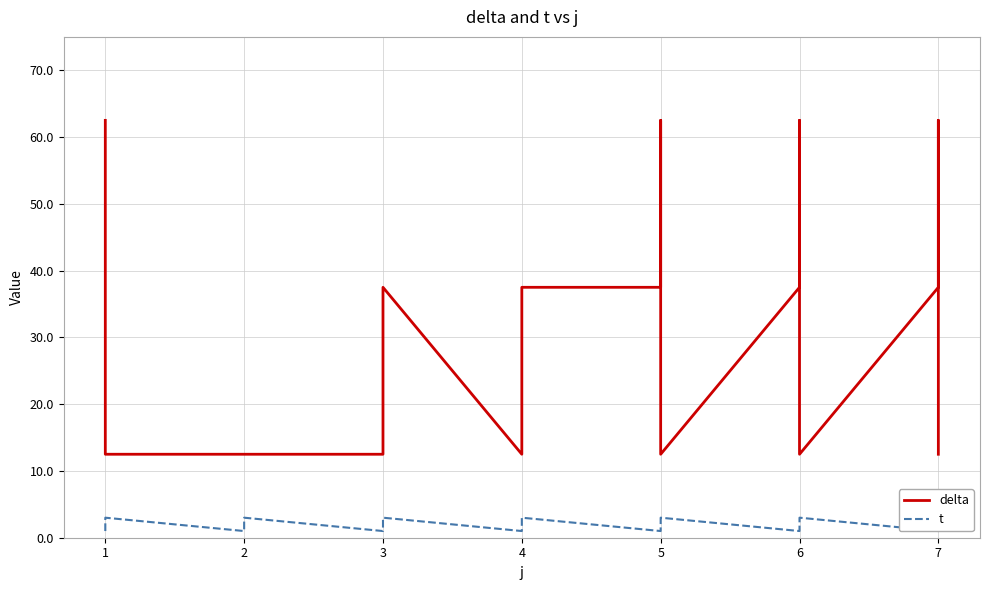

Rank the series by their maximum value, from highest to lowest.

delta, t